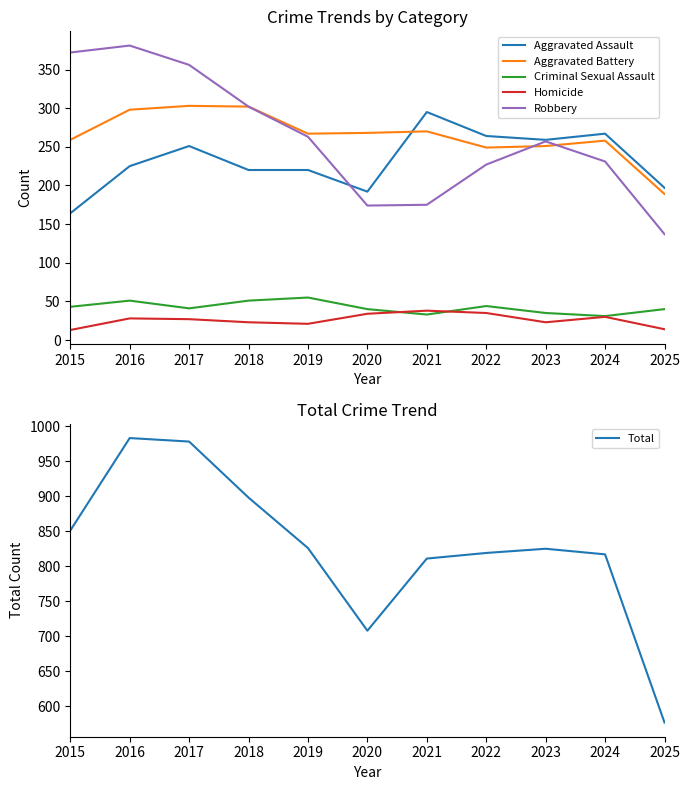

What value does the Aggravated Assault series have at 2025, to the nearest 50?

200